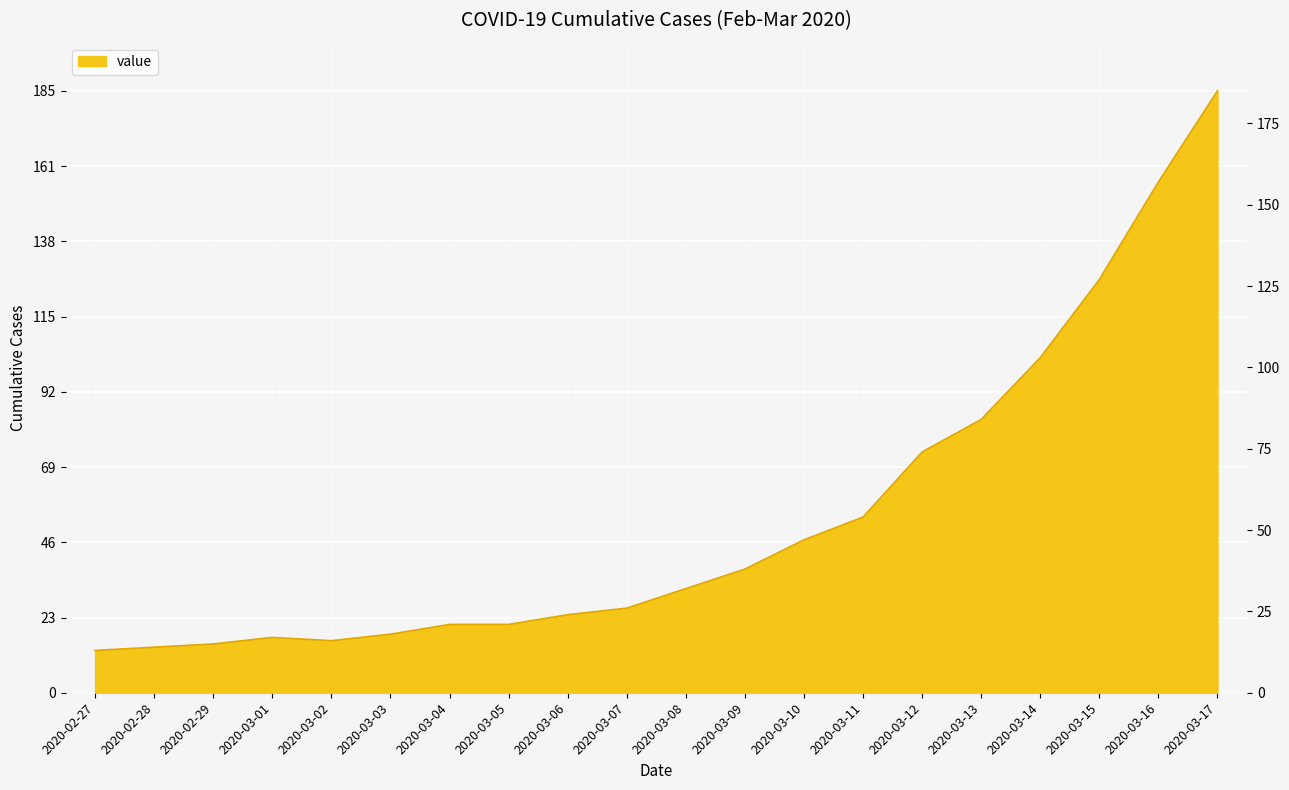

Reading right to left, extract all data points from this chart.

2020-03-17=185	2020-03-16=157	2020-03-15=127	2020-03-14=103	2020-03-13=84	2020-03-12=74	2020-03-11=54	2020-03-10=47	2020-03-09=38	2020-03-08=32	2020-03-07=26	2020-03-06=24	2020-03-05=21	2020-03-04=21	2020-03-03=18	2020-03-02=16	2020-03-01=17	2020-02-29=15	2020-02-28=14	2020-02-27=13